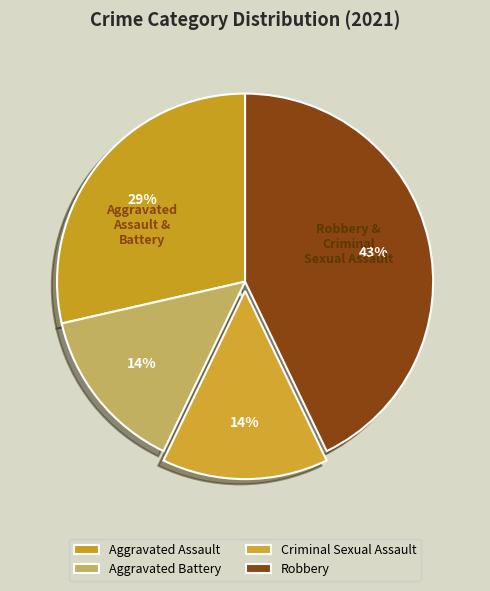

Rank the categories by value from highest to lowest.

Robbery, Aggravated Assault, Aggravated Battery, Criminal Sexual Assault